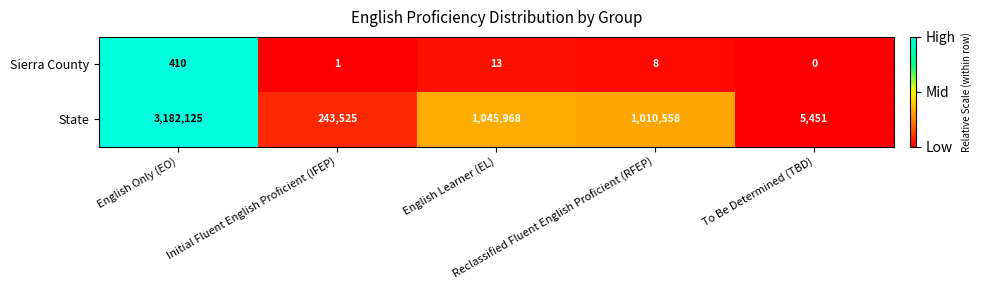

At which category is the sum across all series the highest?

English Only (EO)